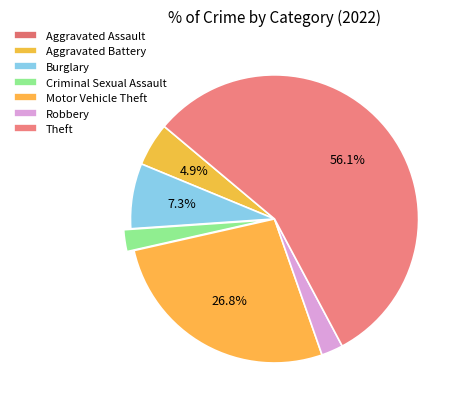

To the nearest percent, what is the difference between the largest and smallest slice percentages?

56%